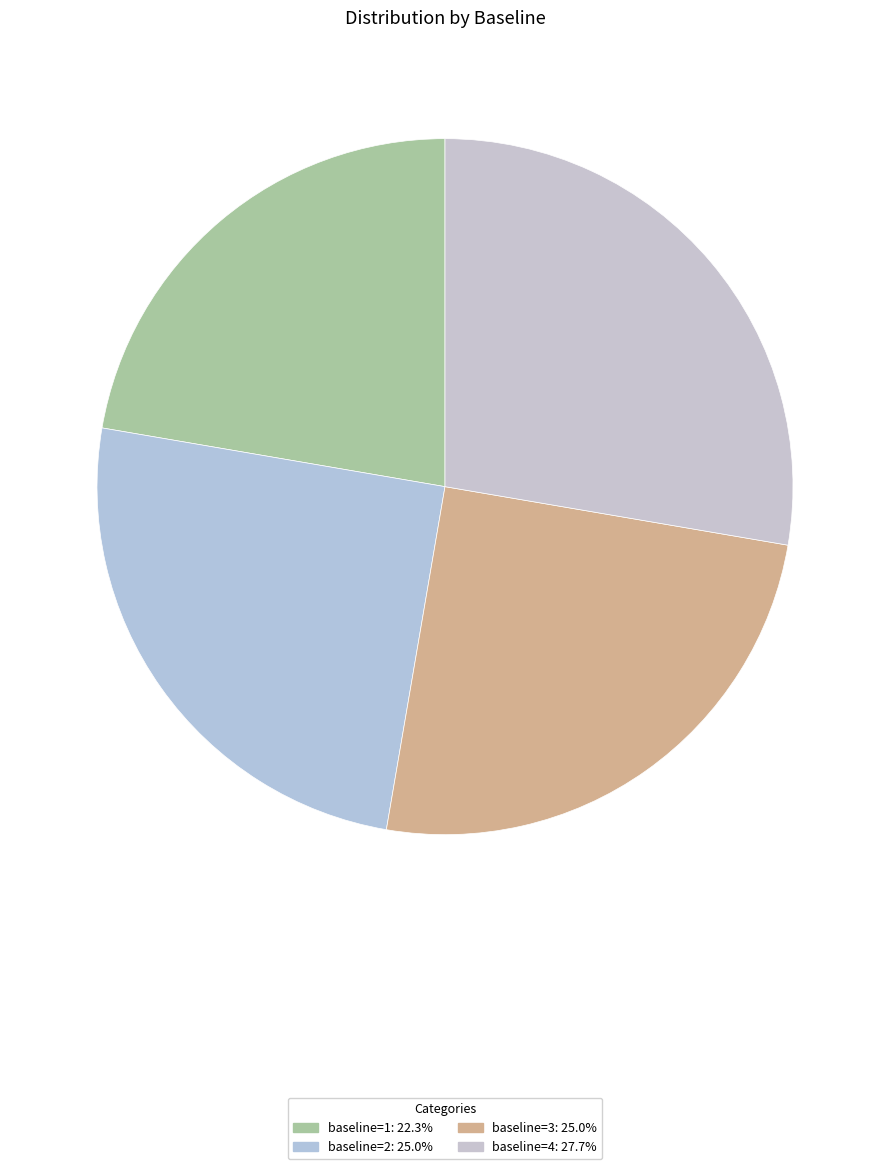

How many segments does this pie chart have?

4